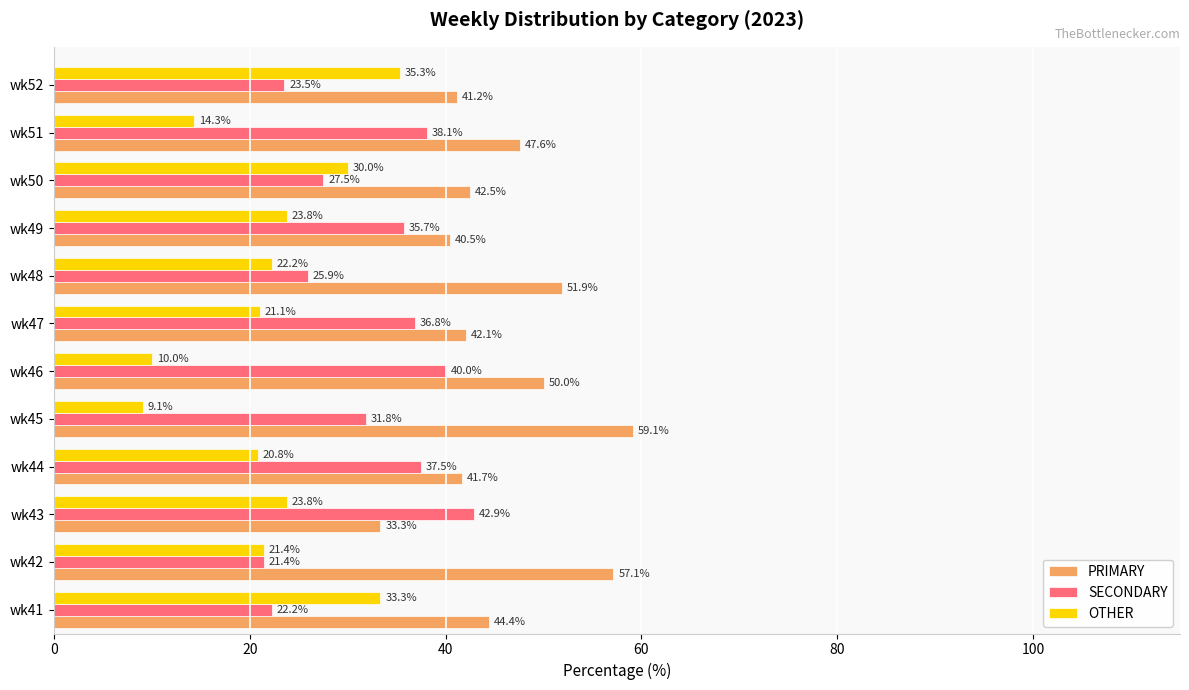

How many values in the OTHER series exceed 22?

6